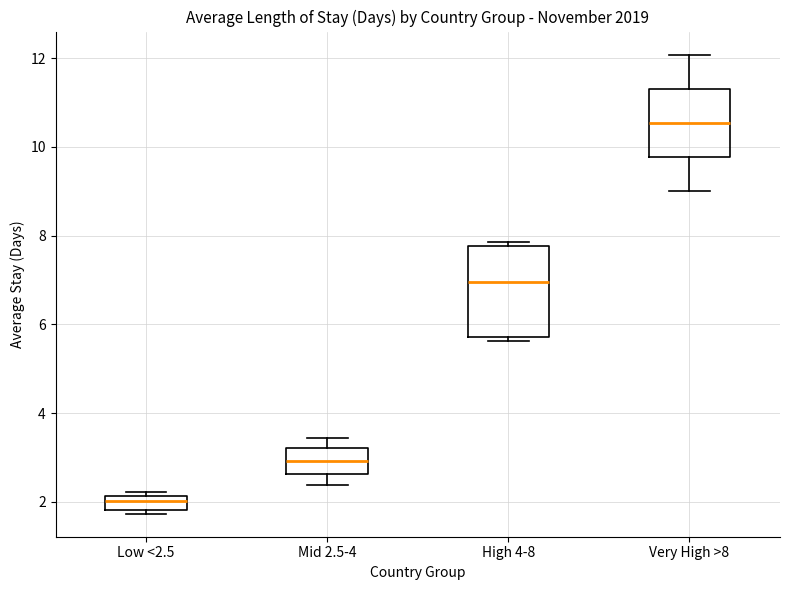

Comparing the boxes themselves (not the whiskers), which one is the tallest?

High 4-8